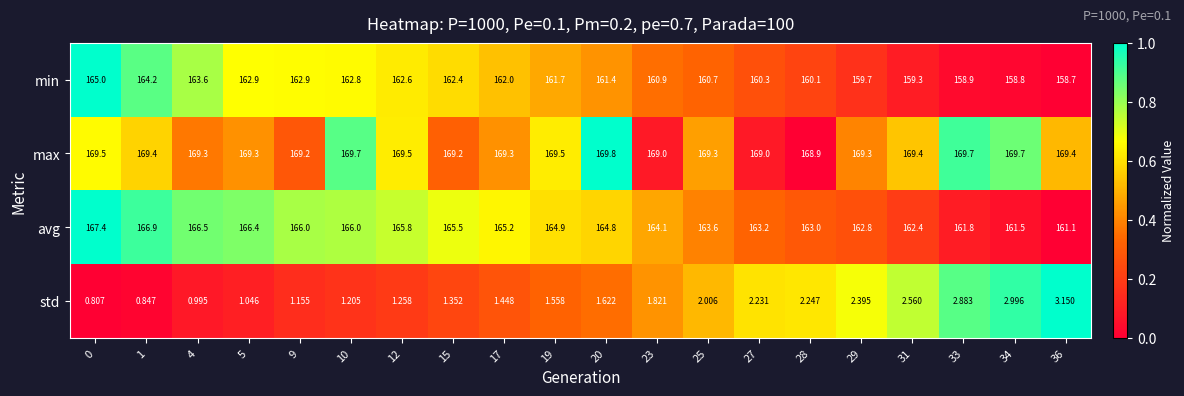

Which series changed the most between 27 and 29?

min